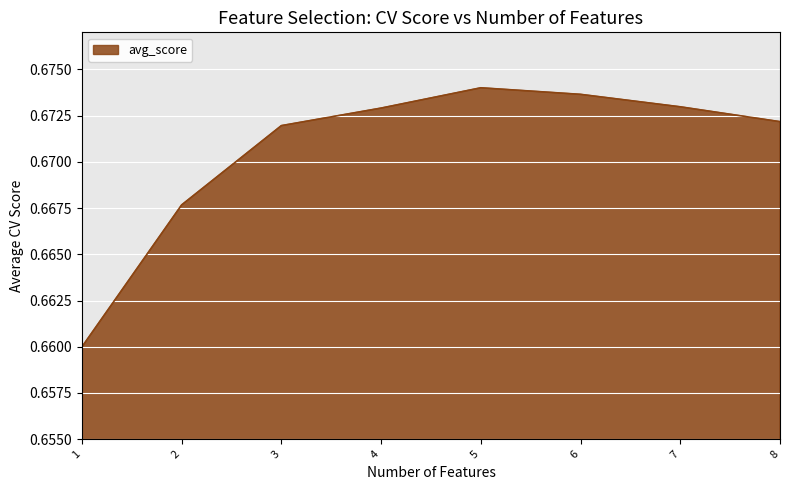

What is the sum of the values at 8 and 2?

1.3